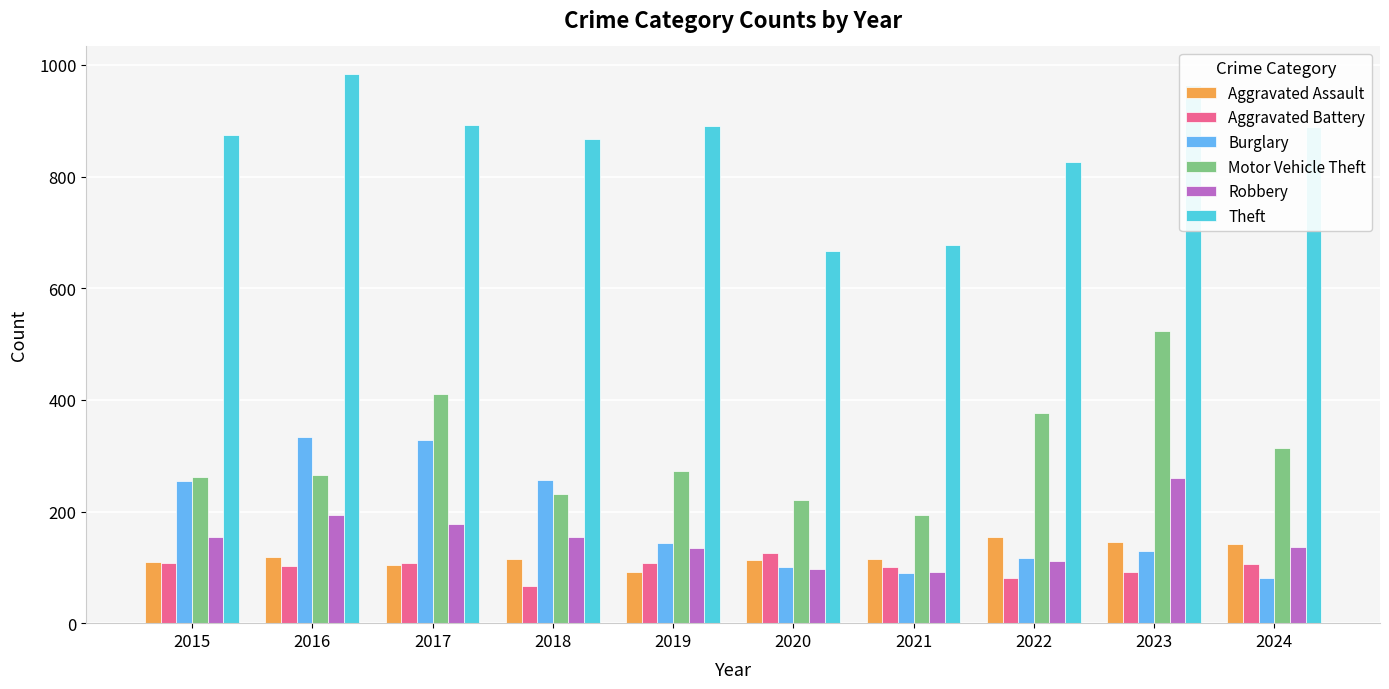

What is the value of the Motor Vehicle Theft bar at the 1st from the left?

261